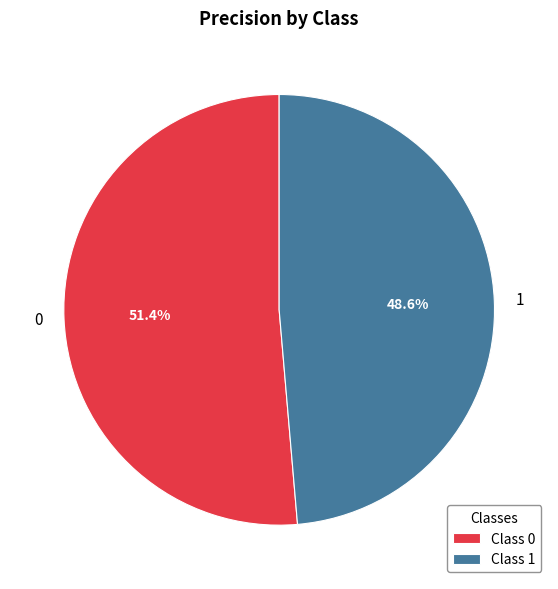

The 1 slice represents 54% of the pie. True or false?

False